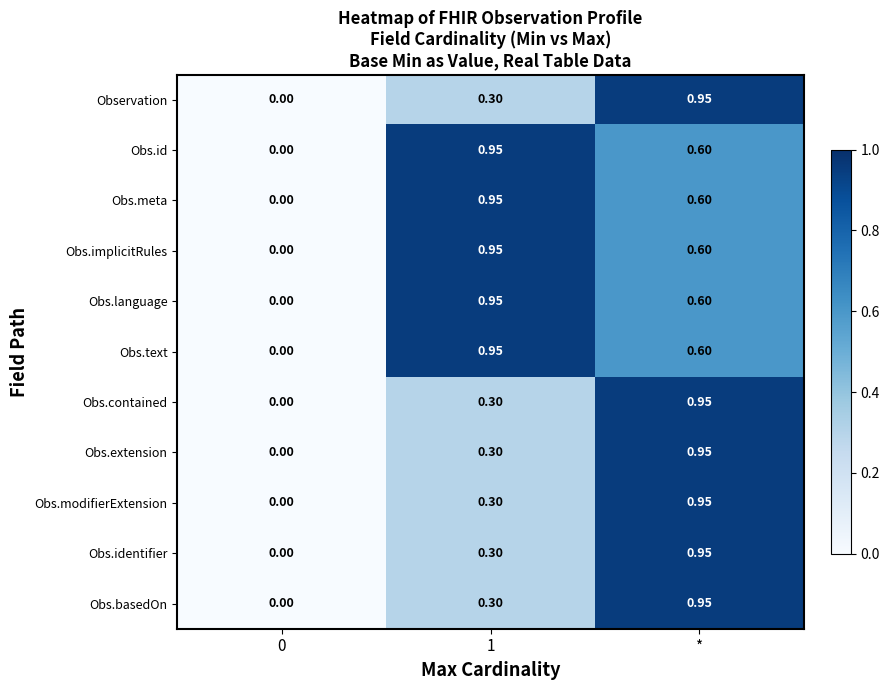

At which category is the sum across all series the highest?

*